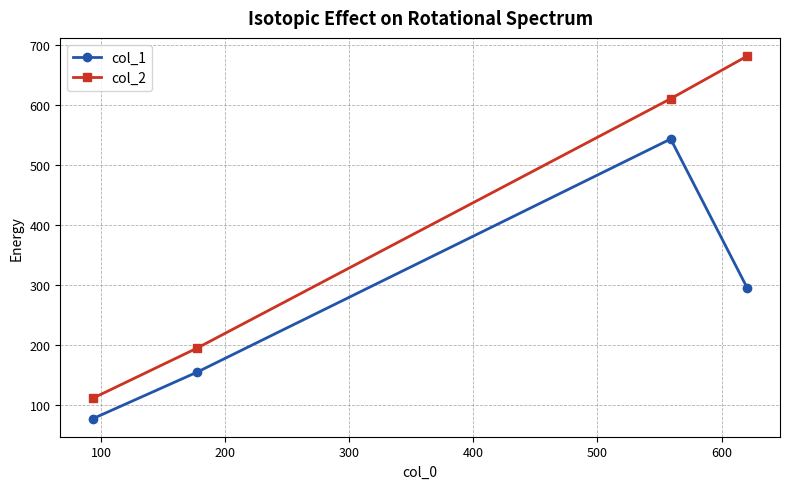

What is the maximum value for col_2?

681